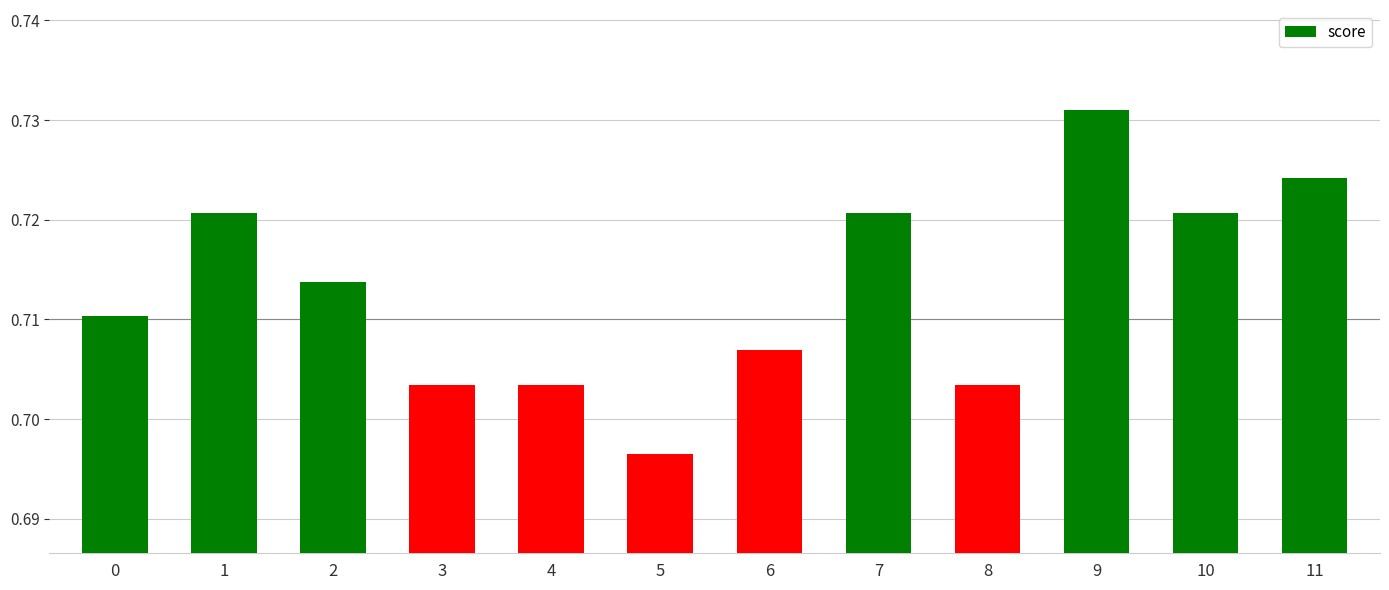

What is the sum of the values at 7 and 10?

1.4